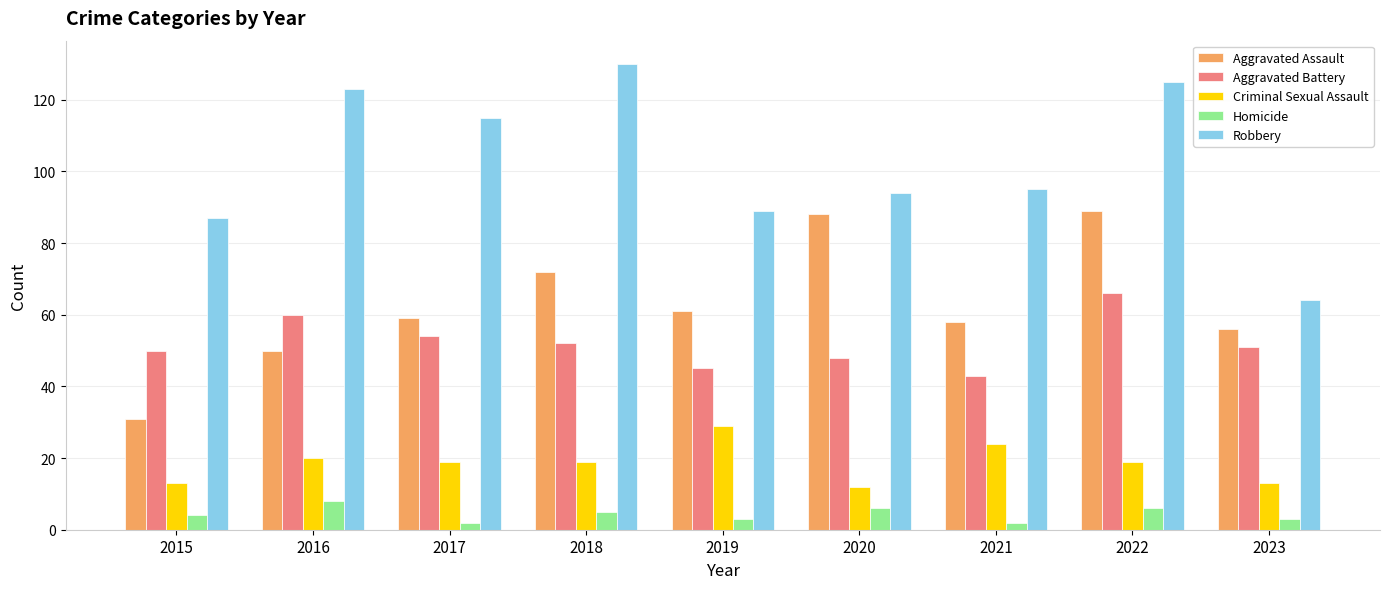

What is the sum of all Robbery values?

922